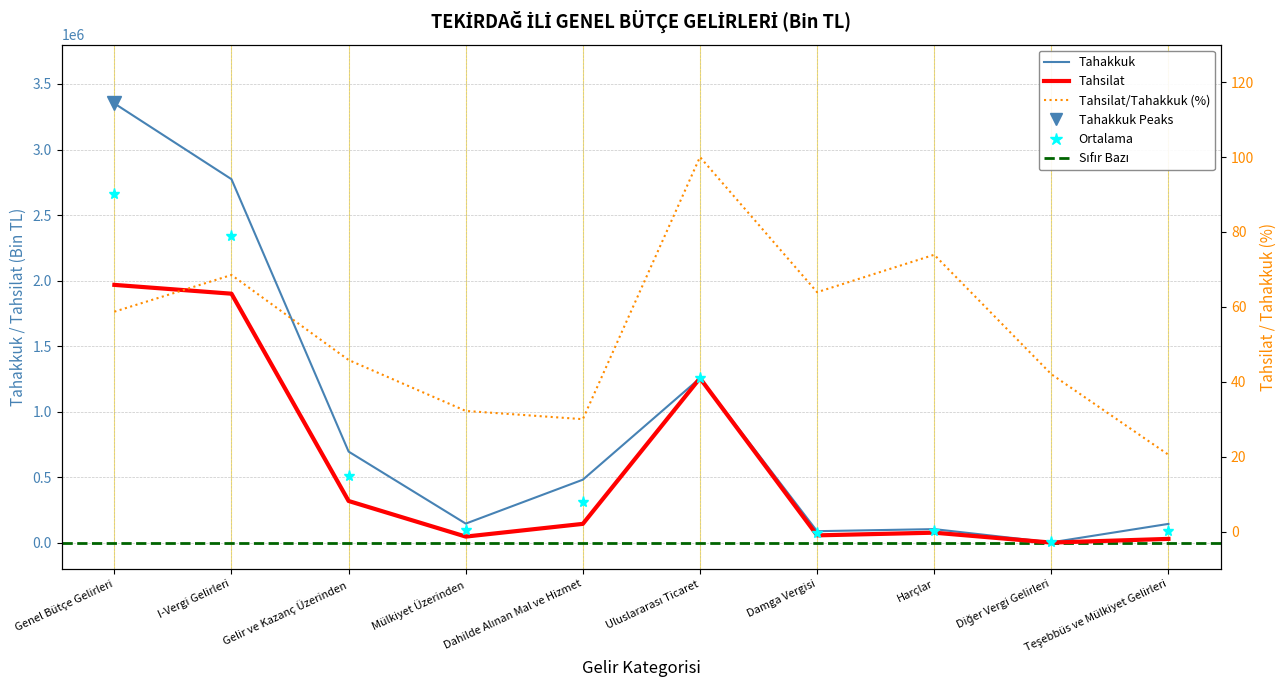

Rank the series by their average value, from highest to lowest.

Tahakkuk, Tahsilat